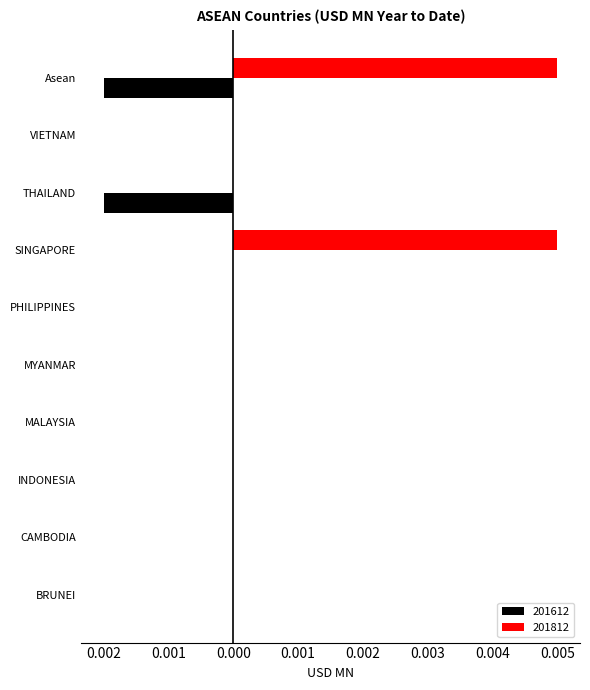

What are all the series names shown in the legend?

201612, 201812